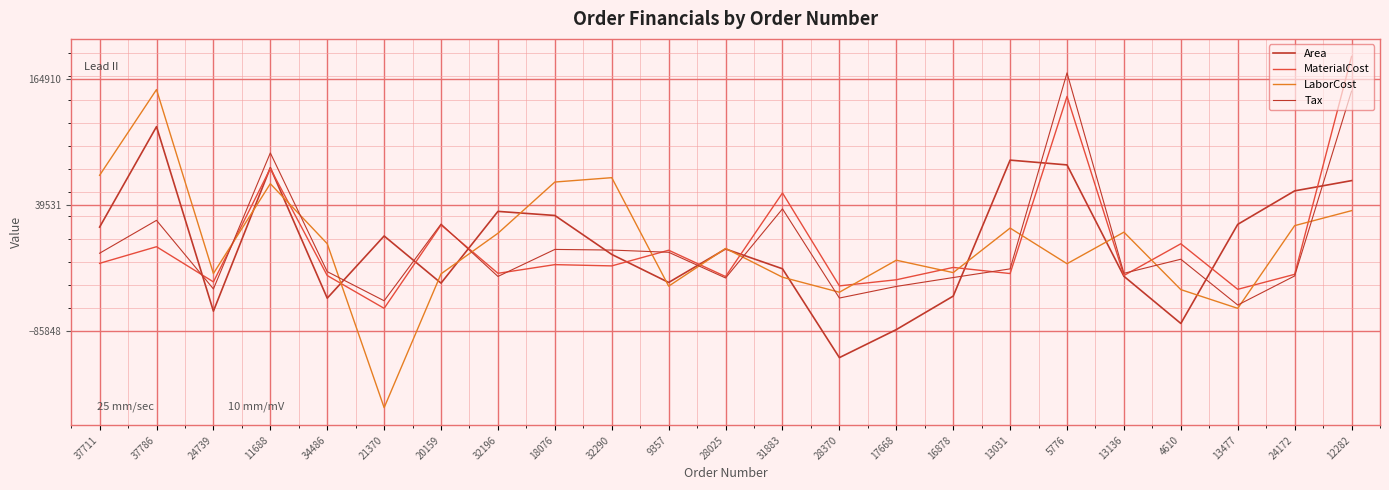

Which series has the widest spread of values?

LaborCost